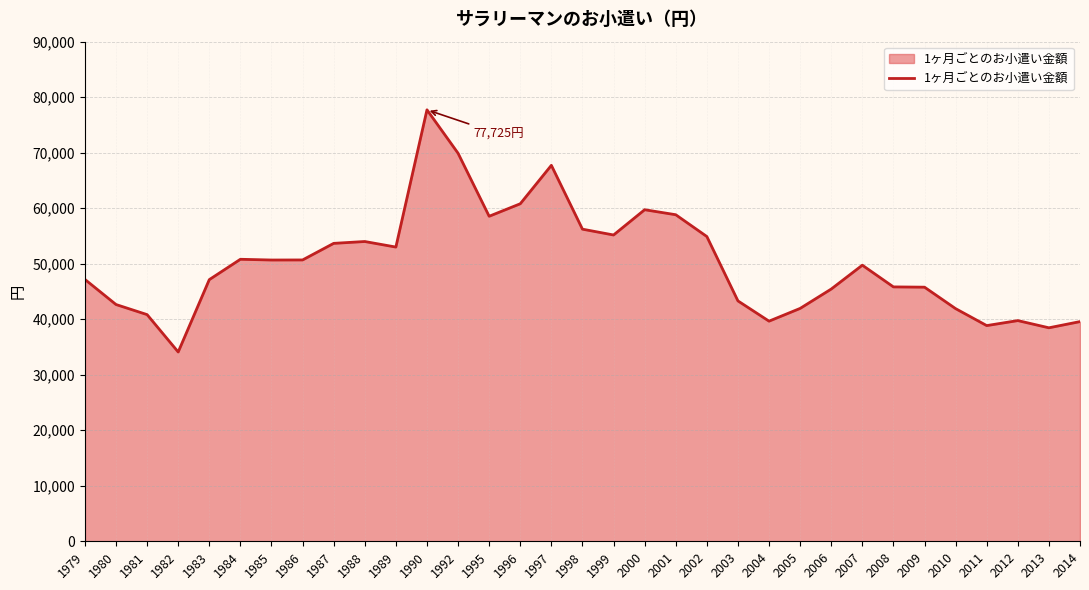

Approximately how many times larger is the value at 1986 compared to 1979?

1.1